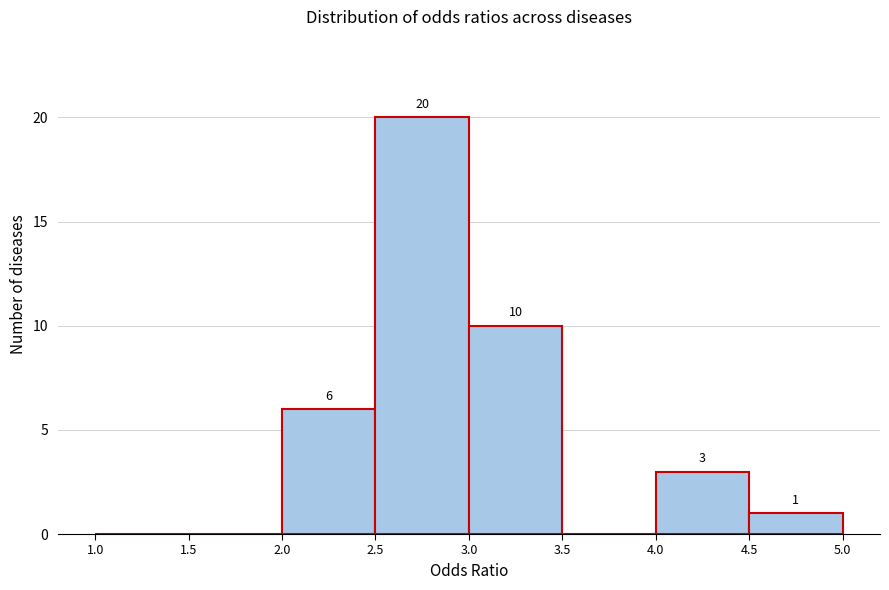

Which range on the x-axis has the tallest bar?

2.5 to 3.0